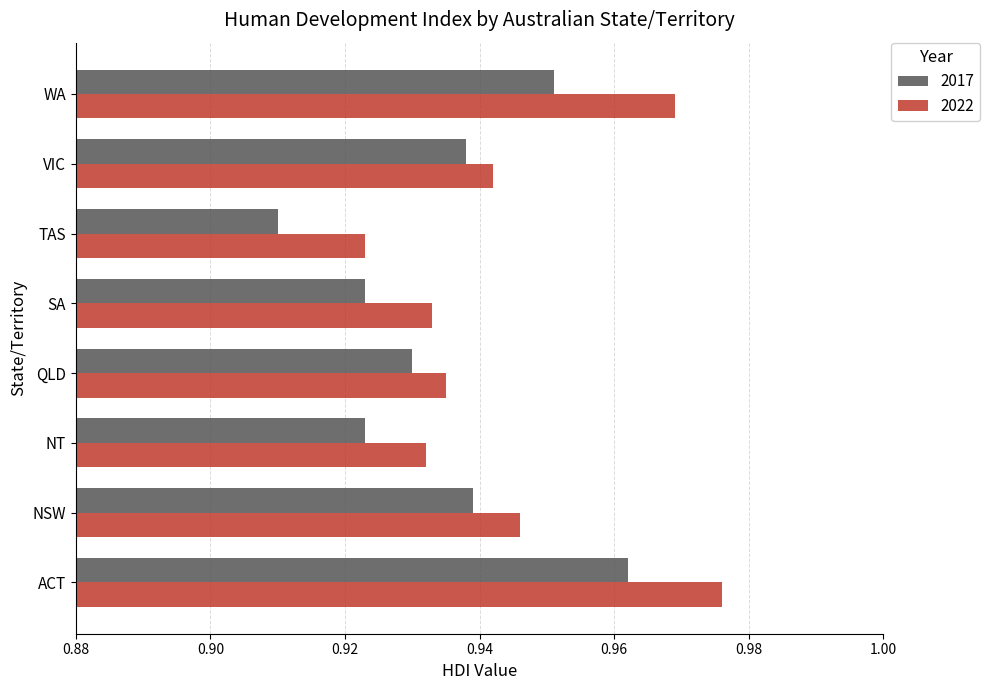

What are all the series names shown in the legend?

2017, 2022